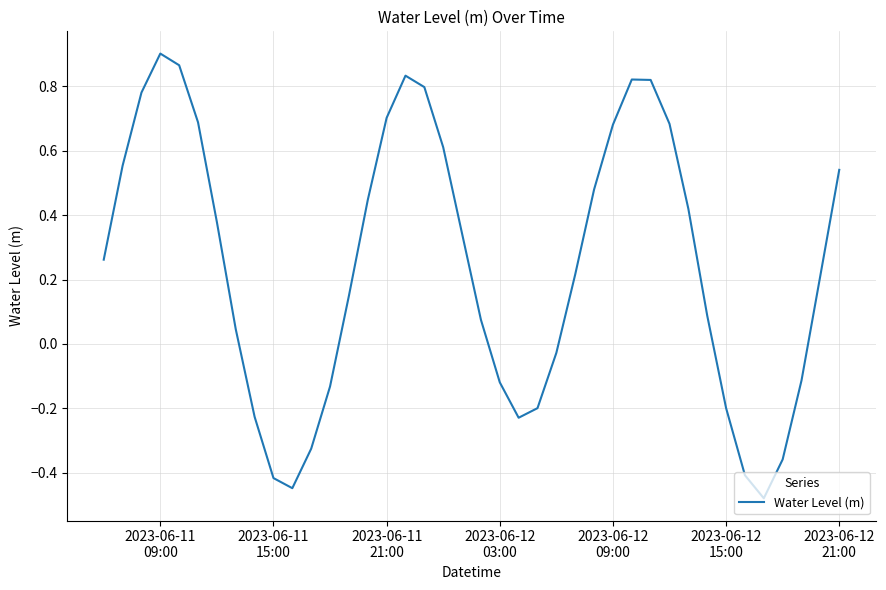

What is the difference between the maximum and minimum values?

1.4